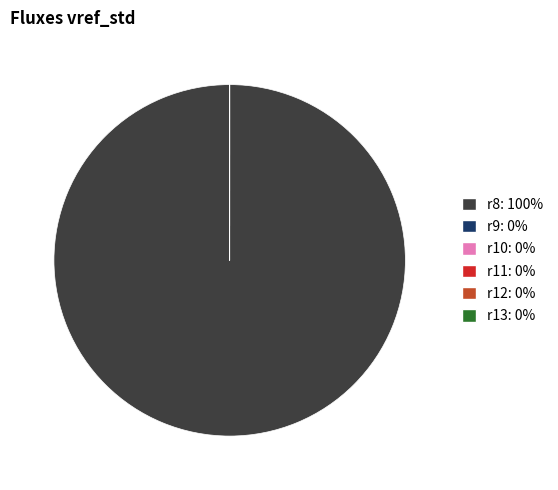

True or false: r8 accounts for 100% of the total.

True